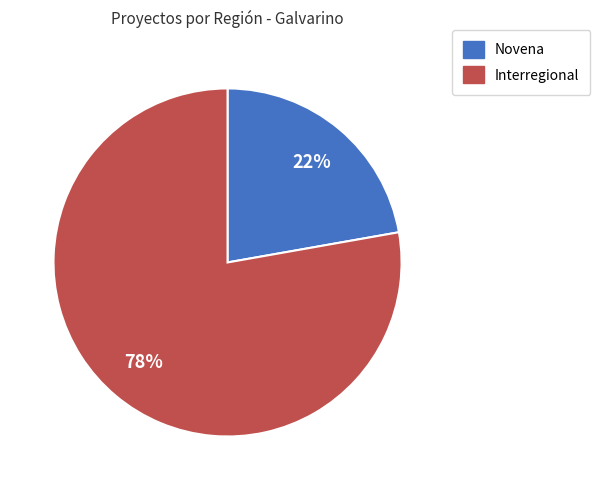

Between Interregional and Novena, which is larger?

Interregional